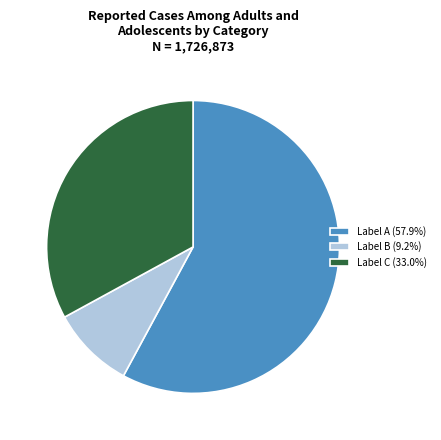

Combined, do Label C (33.0%) and Label A (57.9%) account for over 50%?

Yes